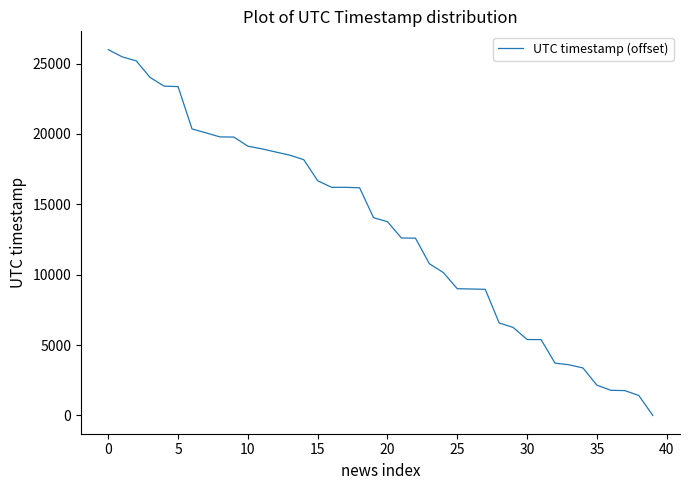

What is the difference between the maximum and minimum values?

25991